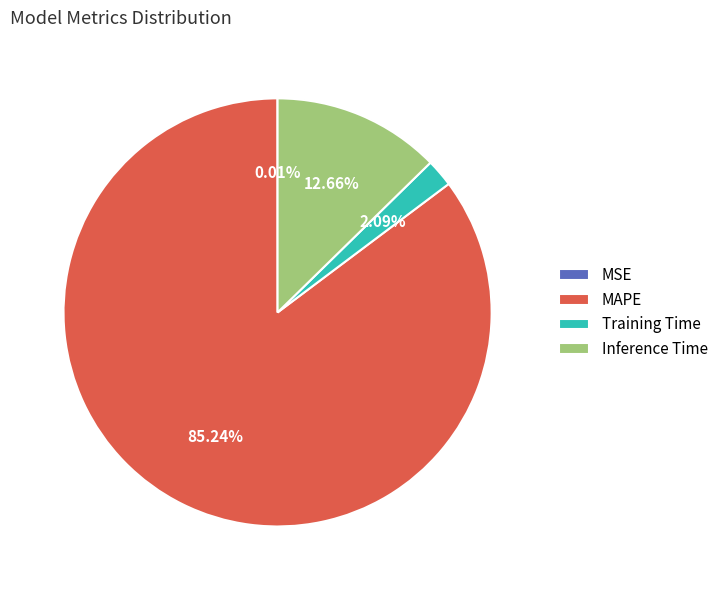

Is there any slice that represents more than half of the pie?

Yes